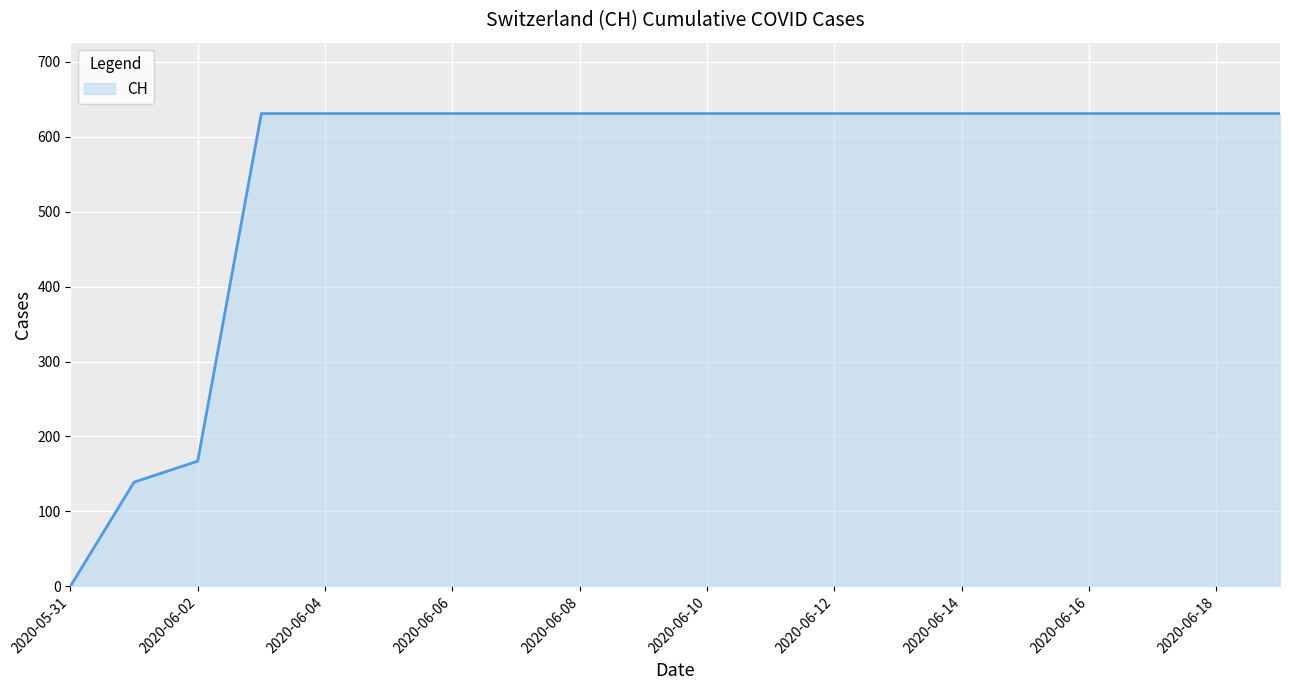

What is the difference between the maximum and minimum values?

631